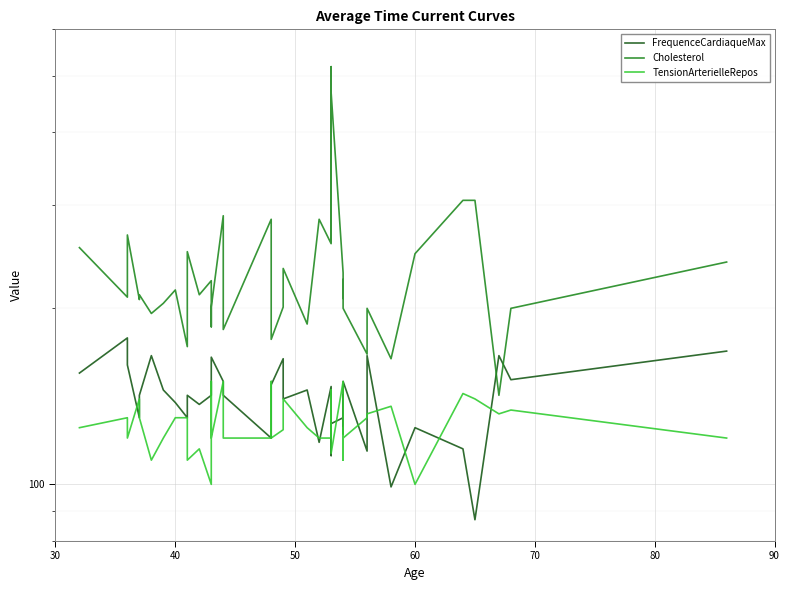

What is the total value across all series at 60?

473